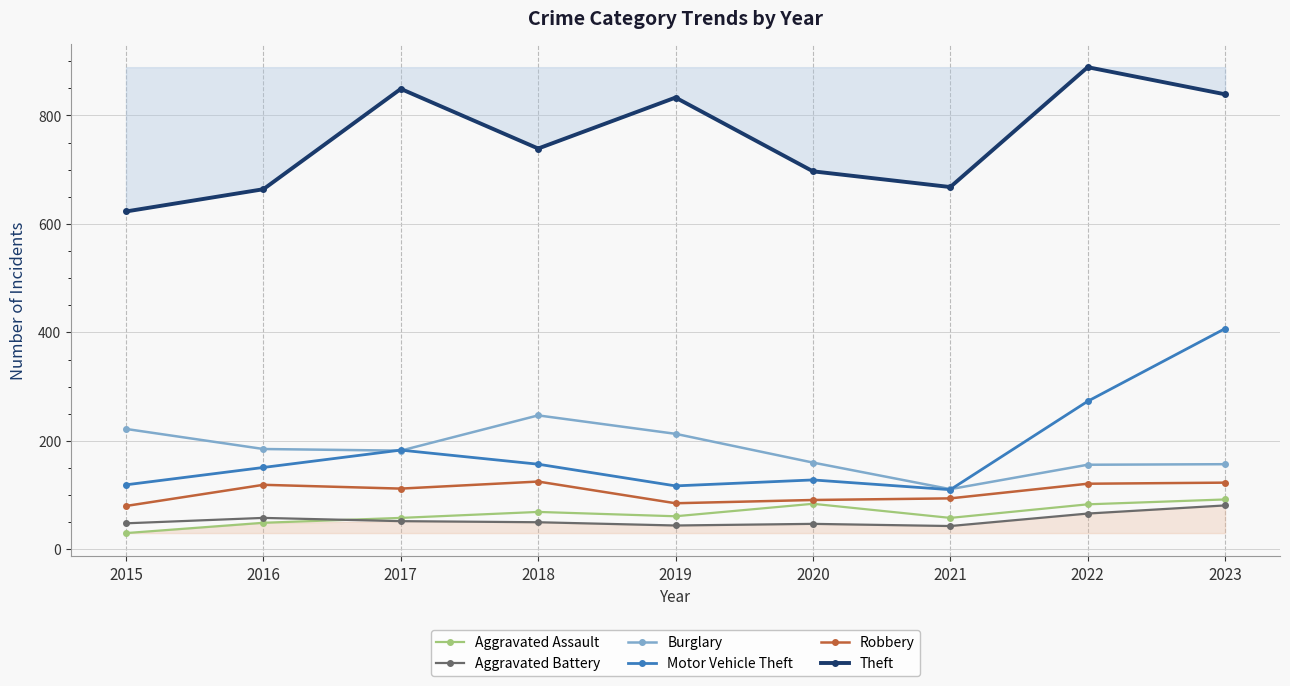

Reading left to right, list all the values displayed in this chart.

Aggravated Assault: 2015=30	2016=49	2017=58	2018=69	2019=61	2020=84	2021=58	2022=83	2023=92
Aggravated Battery: 2015=48	2016=58	2017=52	2018=50	2019=44	2020=47	2021=43	2022=66	2023=81
Burglary: 2015=222	2016=185	2017=182	2018=247	2019=213	2020=160	2021=111	2022=156	2023=157
Motor Vehicle Theft: 2015=119	2016=151	2017=183	2018=157	2019=117	2020=128	2021=110	2022=273	2023=407
Robbery: 2015=80	2016=119	2017=112	2018=125	2019=85	2020=91	2021=94	2022=121	2023=123
Theft: 2015=623	2016=664	2017=849	2018=739	2019=833	2020=697	2021=668	2022=889	2023=839